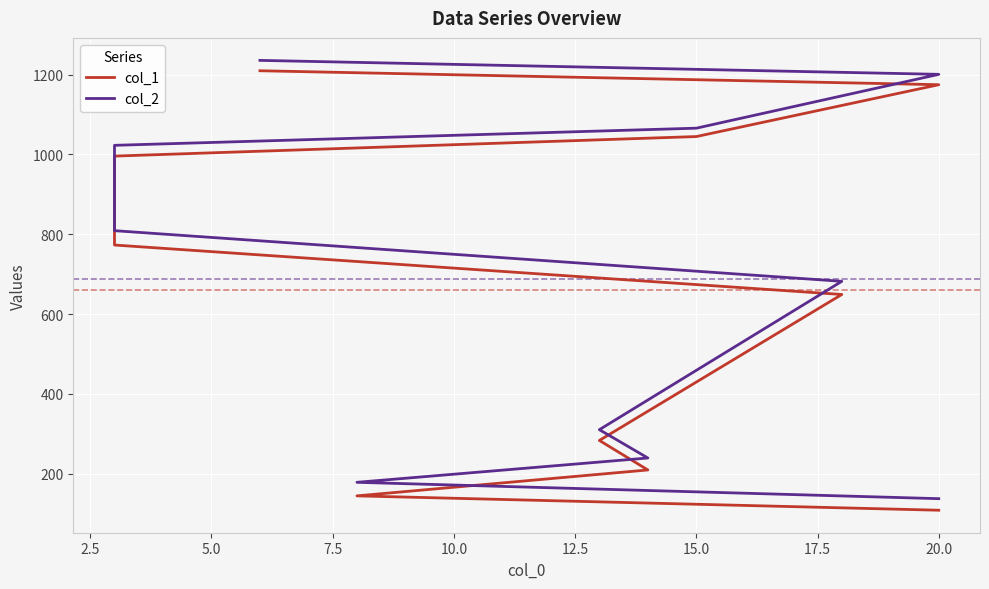

What are all the series names shown in the legend?

col_1, col_2